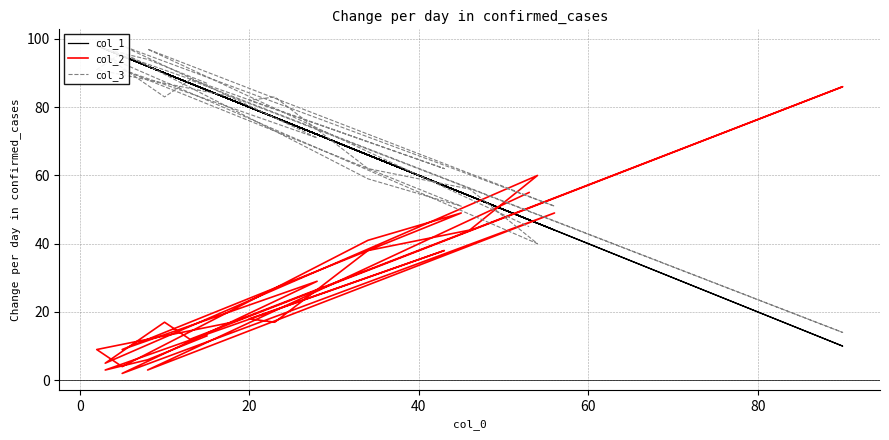

True or false: col_2 has more than 0 interior local peaks.

True